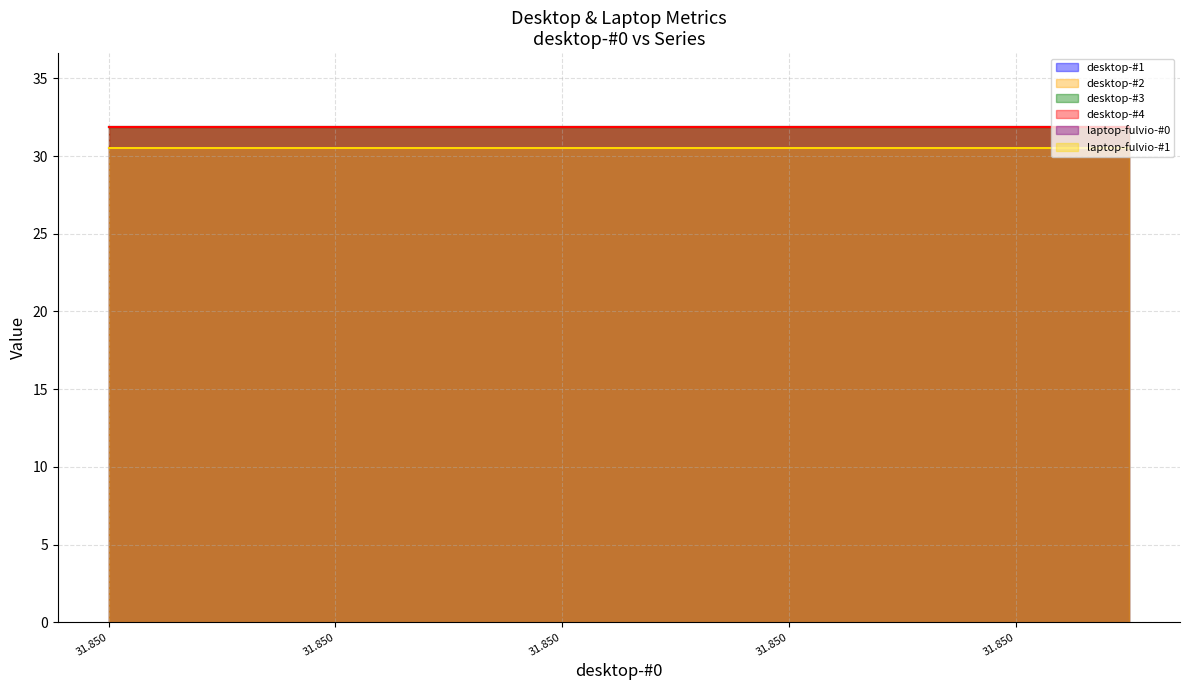

What is the value of the desktop-#3 point at the 7th from the left?

31.9